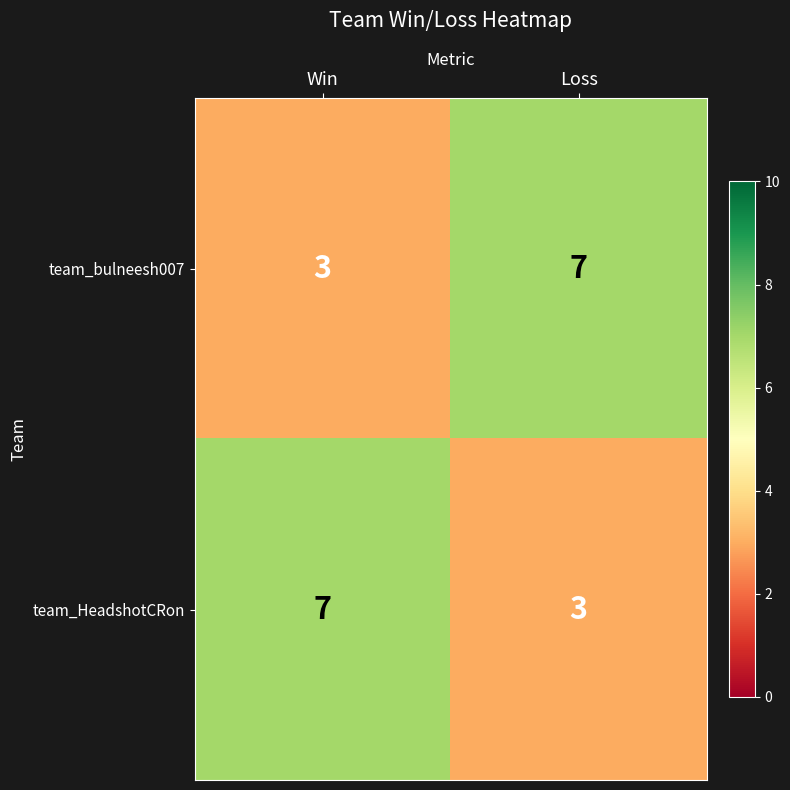

How many series are shown in this chart?

2